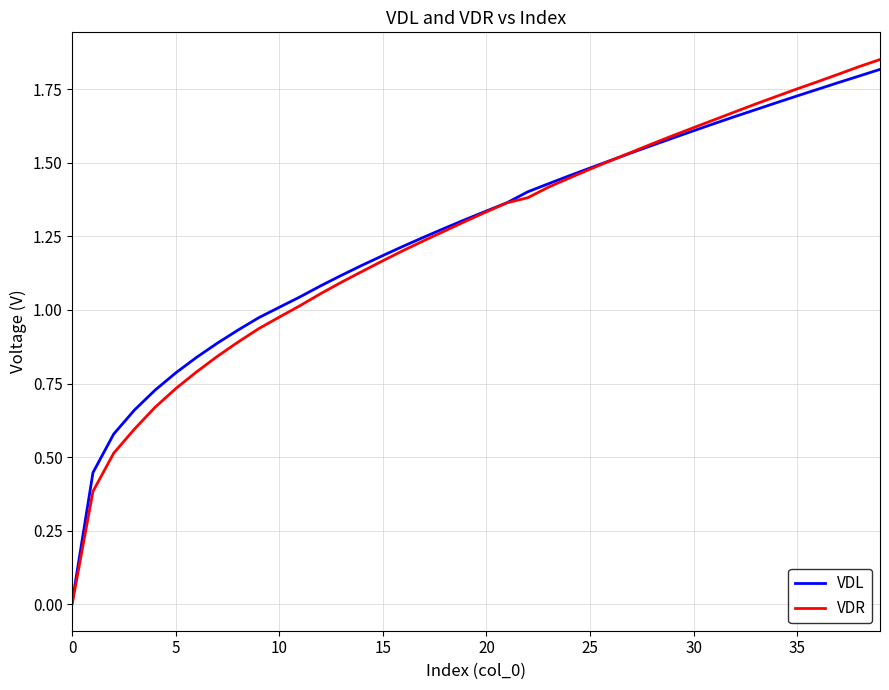

Which series has the largest range (max minus min)?

VDR